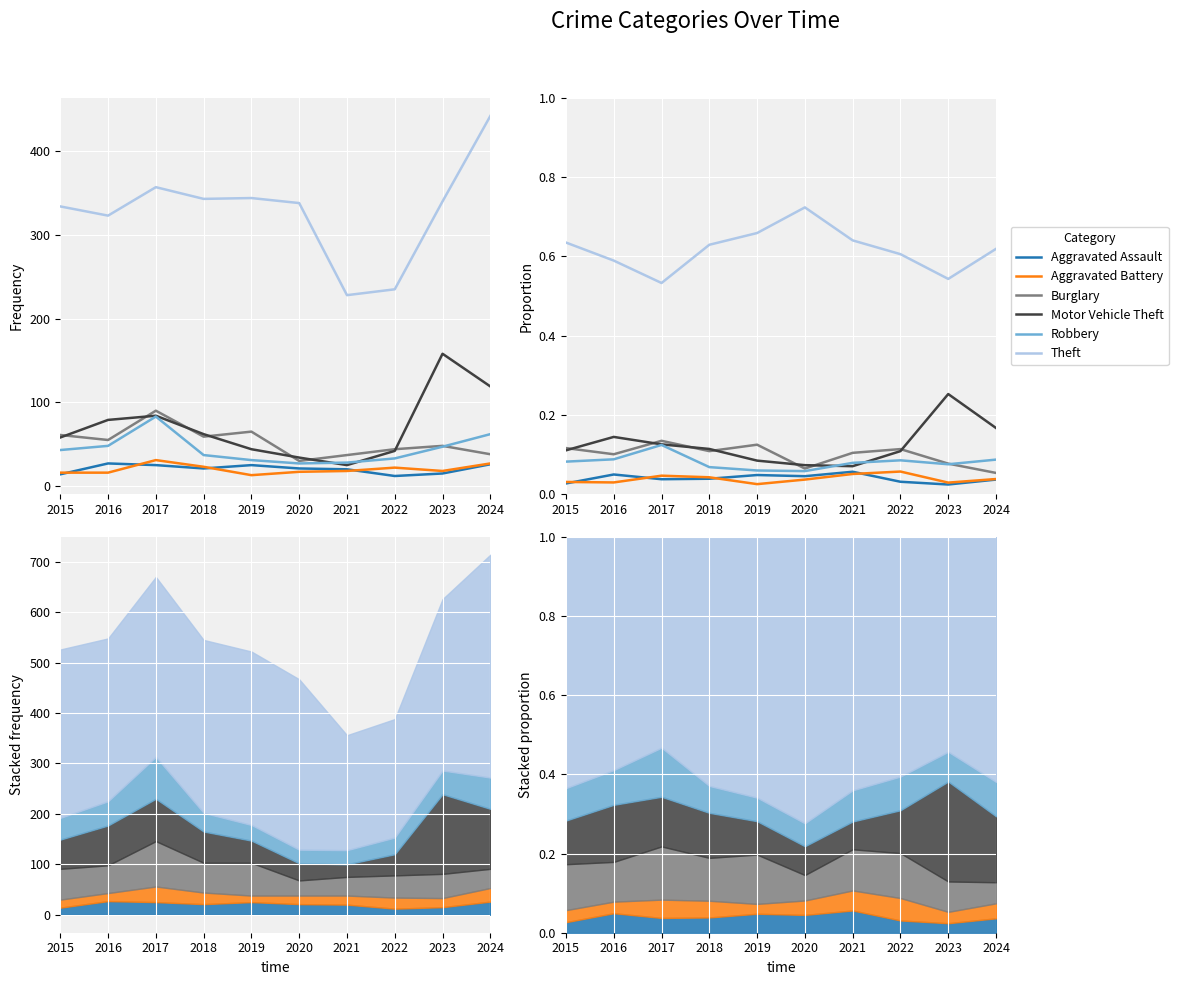

What is the difference between the highest and lowest values at 2016?

0.6